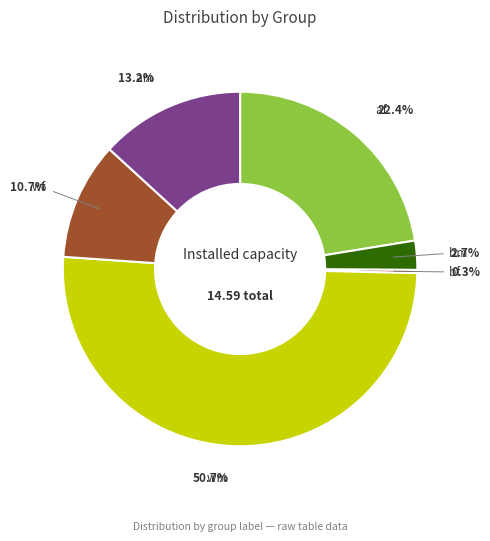

How many segments does this pie chart have?

6